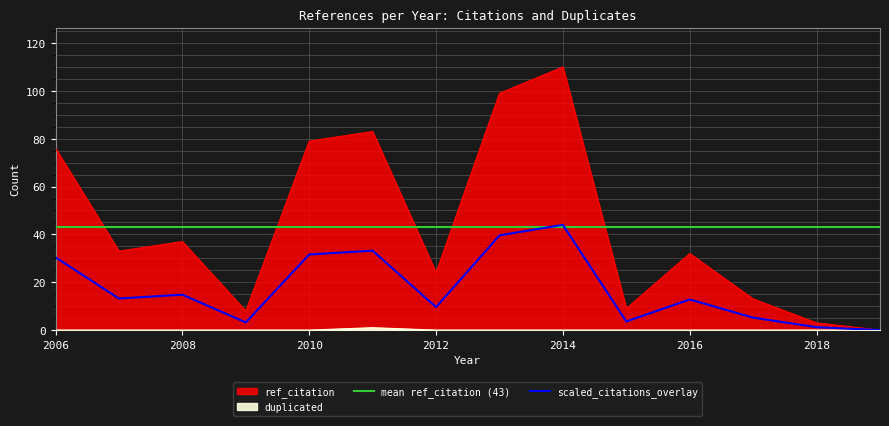

How many duplicated values are between 0 and 1?

14